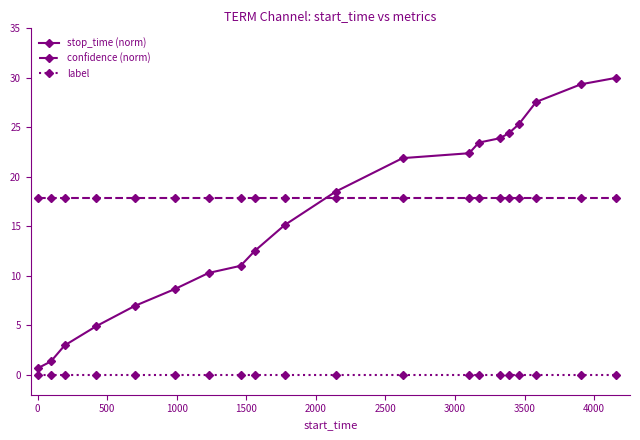

True or false: confidence (norm) and label cross at least once.

False